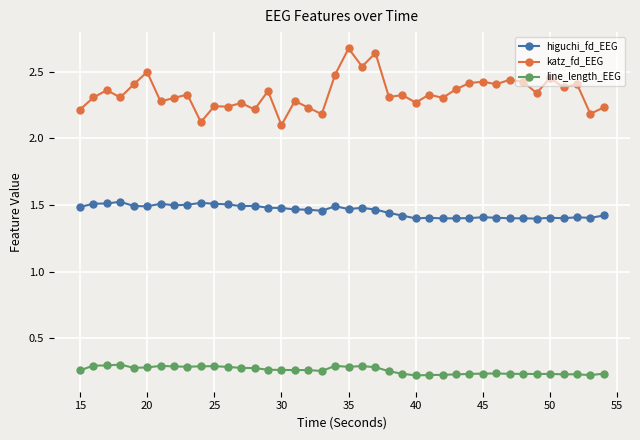

Which series has the largest total across all categories?

katz_fd_EEG